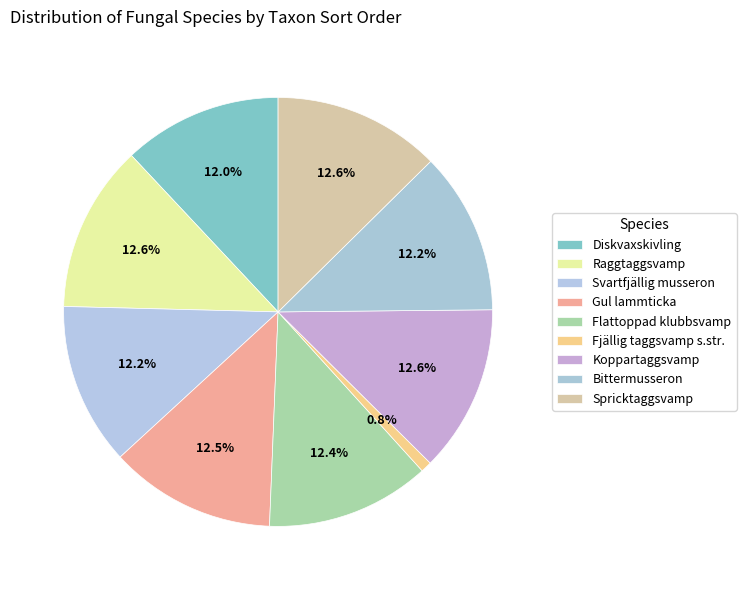

How many slices are in this pie chart?

9